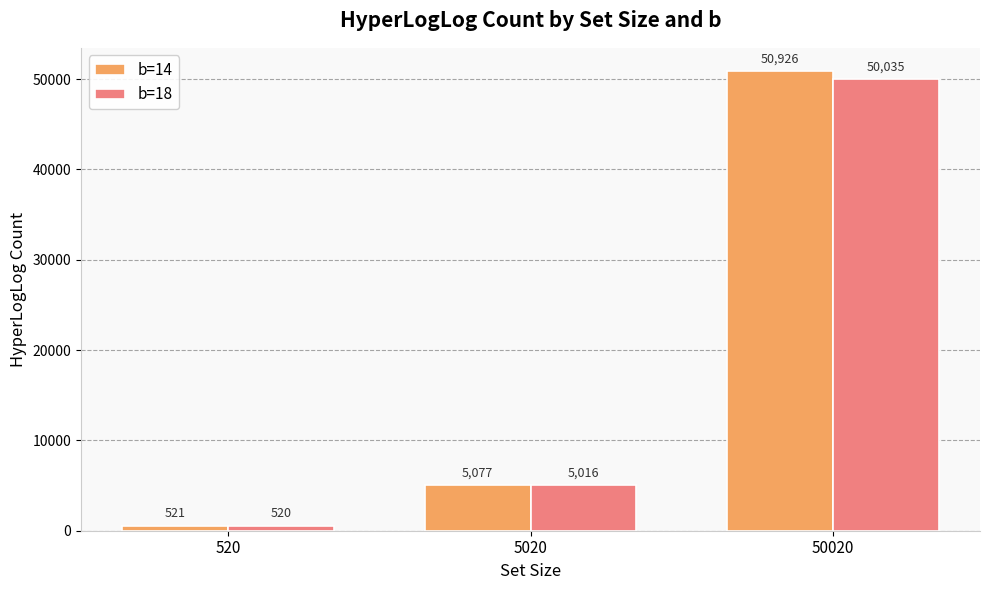

Is it true that b=14 equals 50926 at 50020?

True